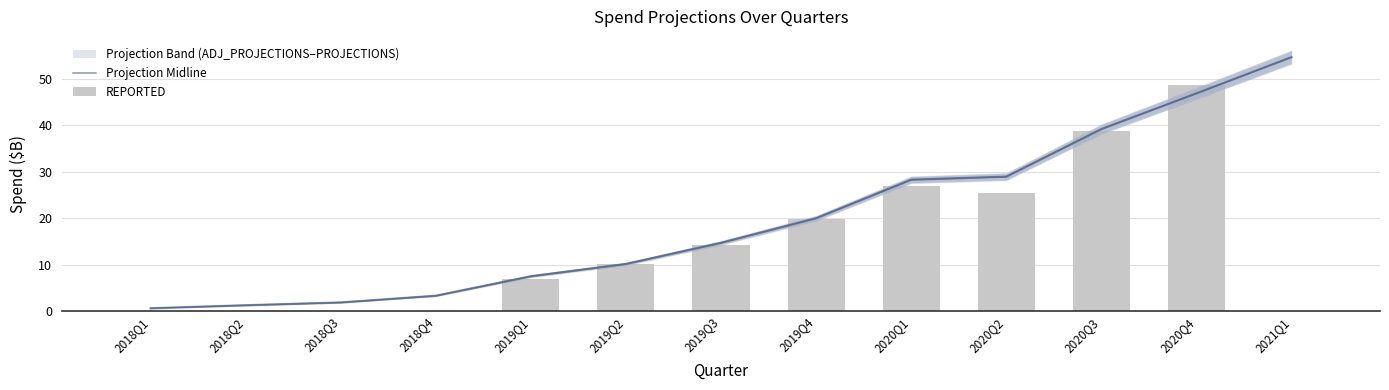

True or false: Projection Midline has a value of 32.1 at 2019Q4.

False